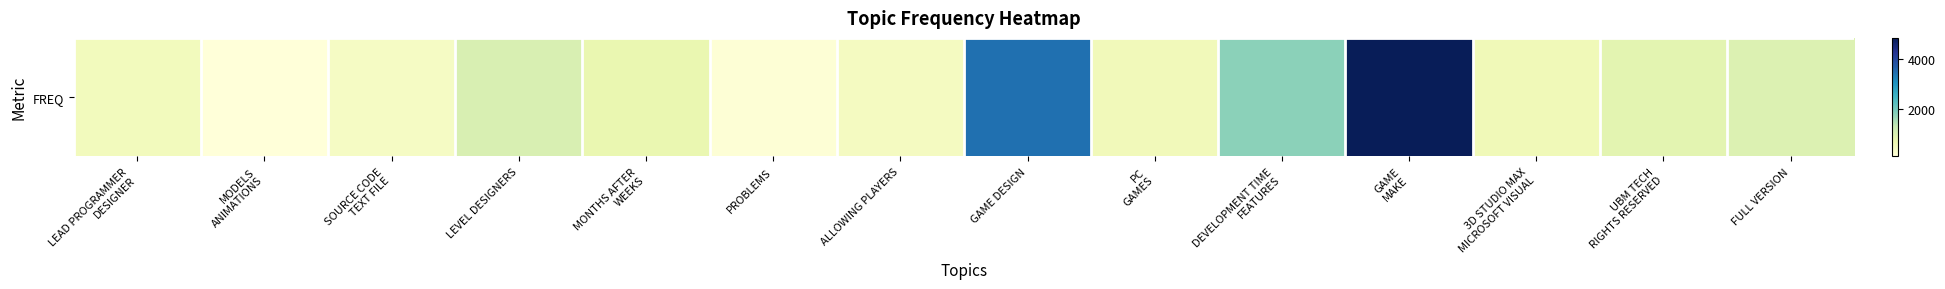

Reading left to right, list all the values displayed in this chart.

497	69	380	999	709	129	438	3459	521	1764	4875	568	826	933